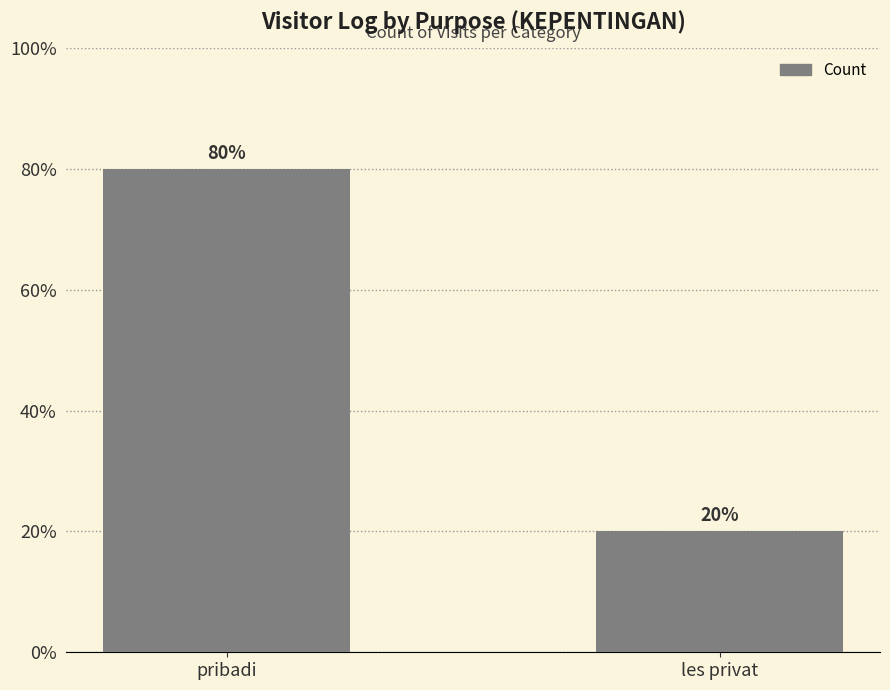

What is the difference between the values at pribadi and les privat?

3